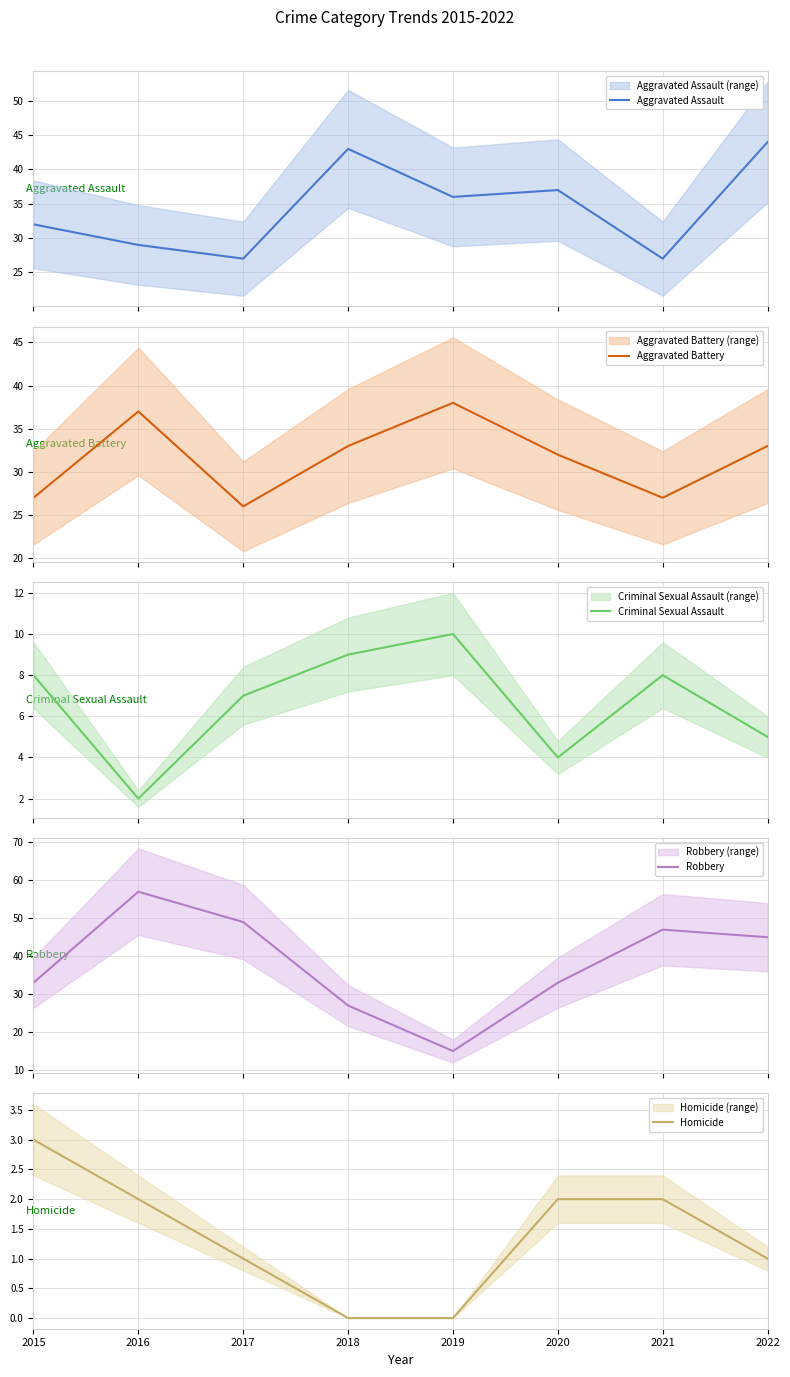

What is the difference between the highest and lowest values at 2018?

43